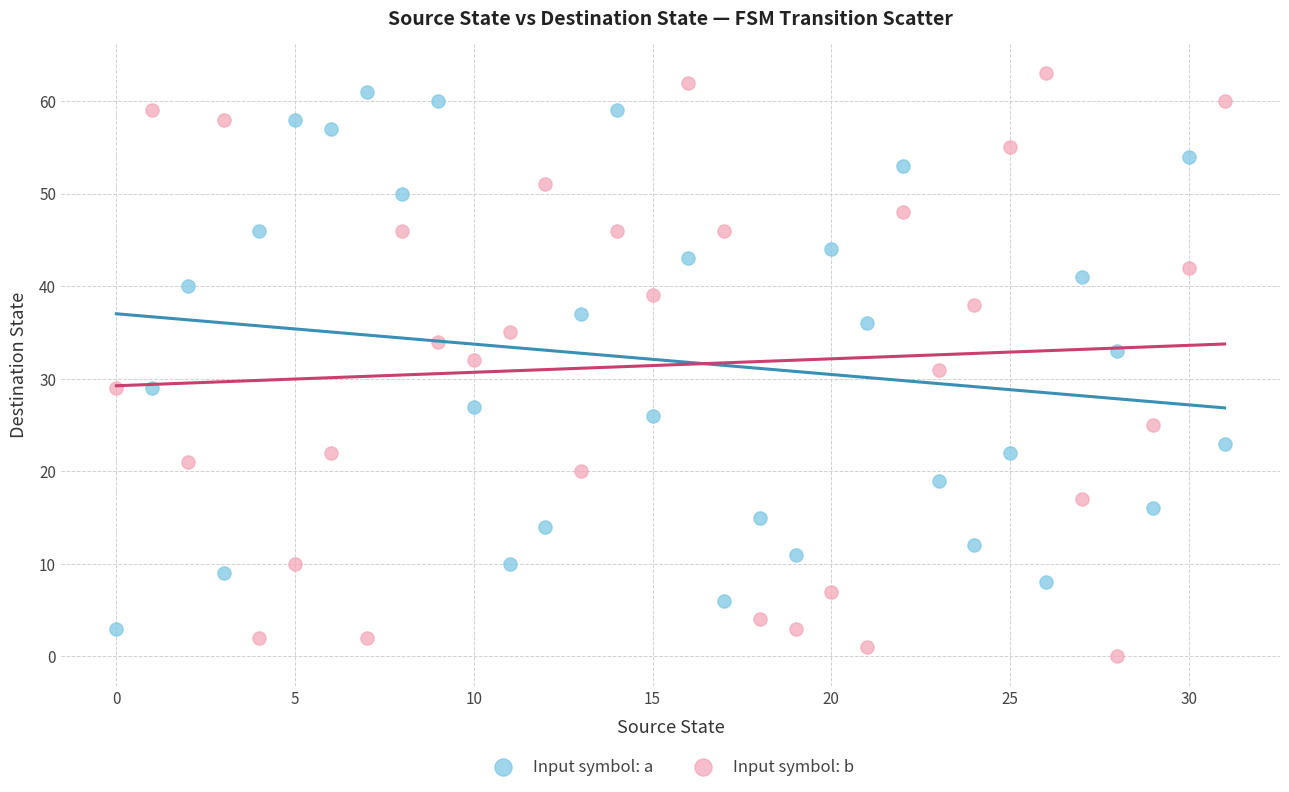

Which series reaches the maximum Y coordinate?

Input symbol: b